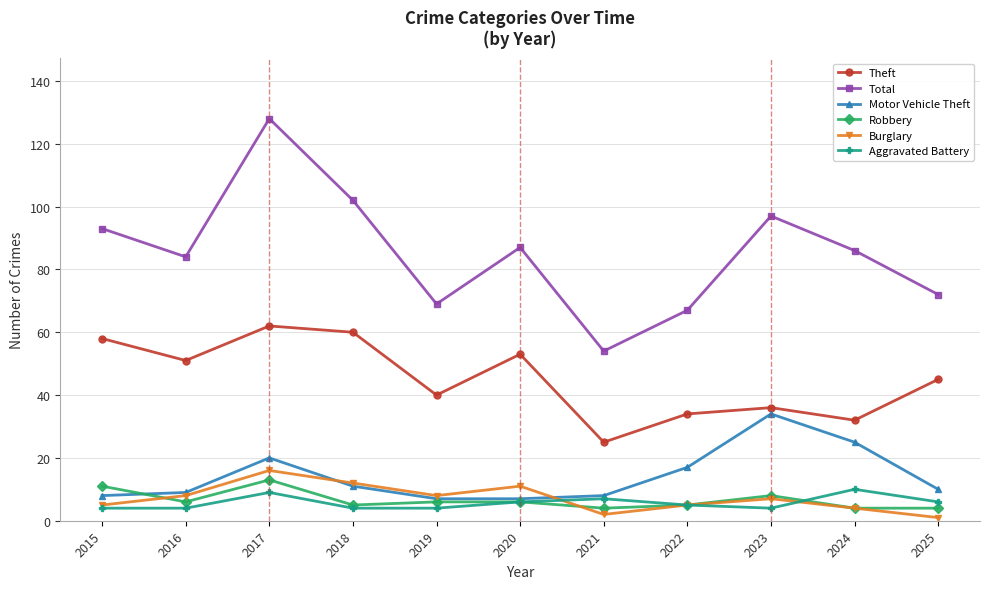

What is the minimum value shown in the chart?

1